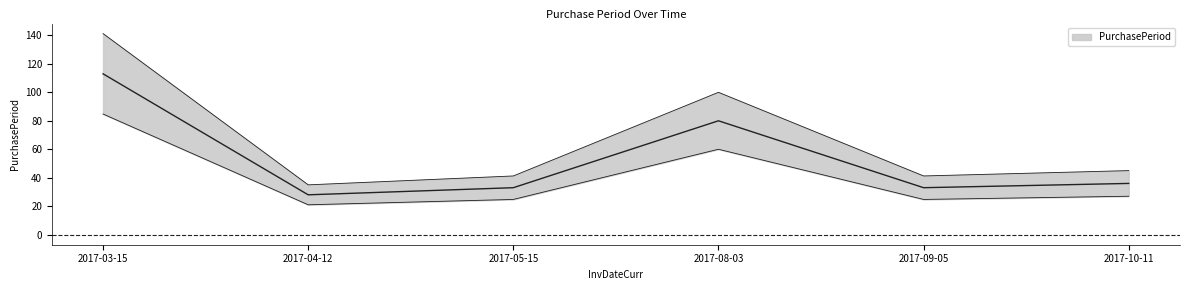

How many distinct data groups are displayed?

1